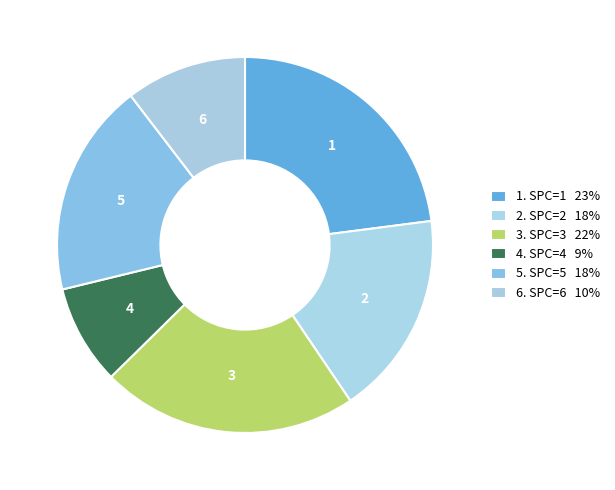

To the nearest percent, what is the difference between the largest and smallest slice percentages?

14%